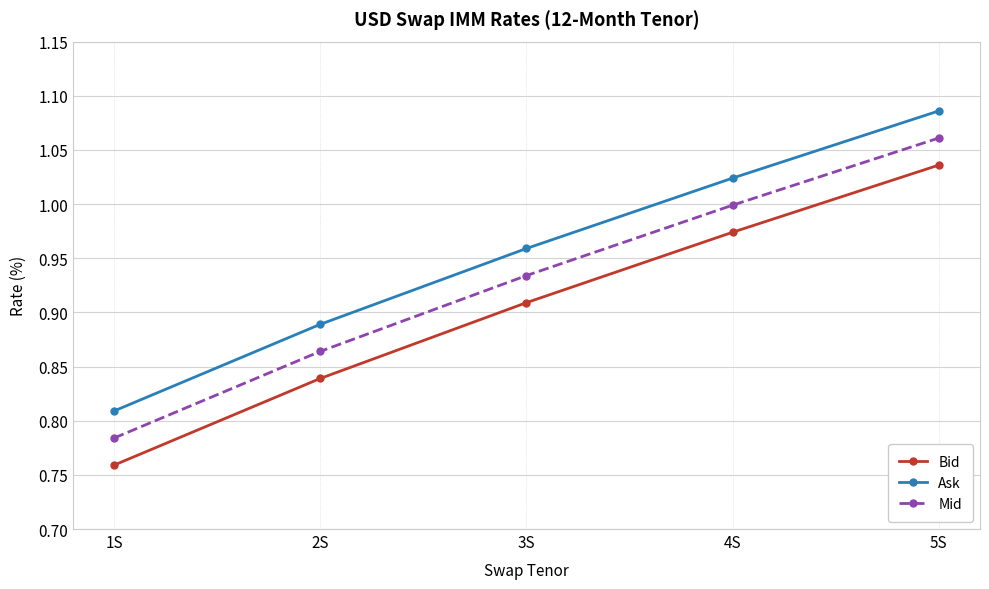

What is the label of the 5th point from the left?

5S